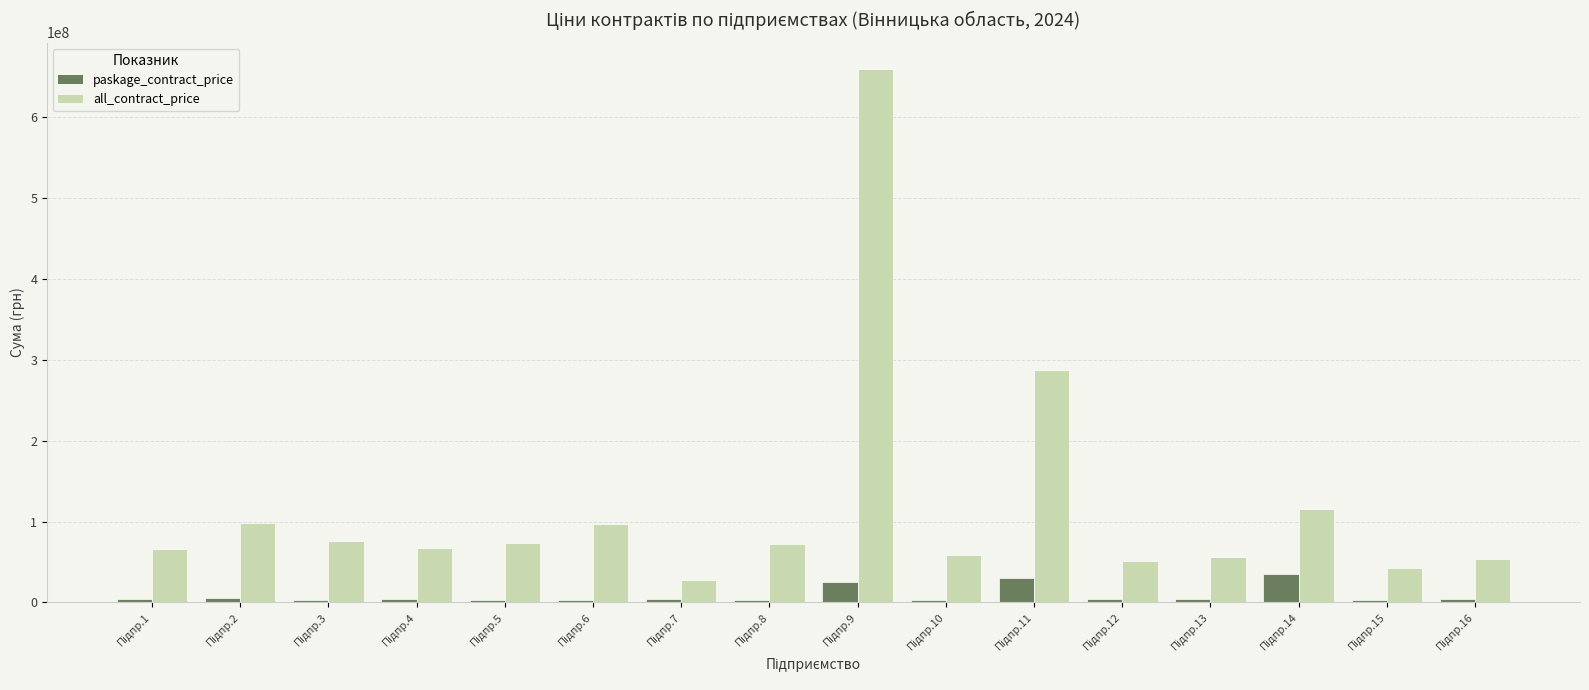

How many bars are there in total?

32